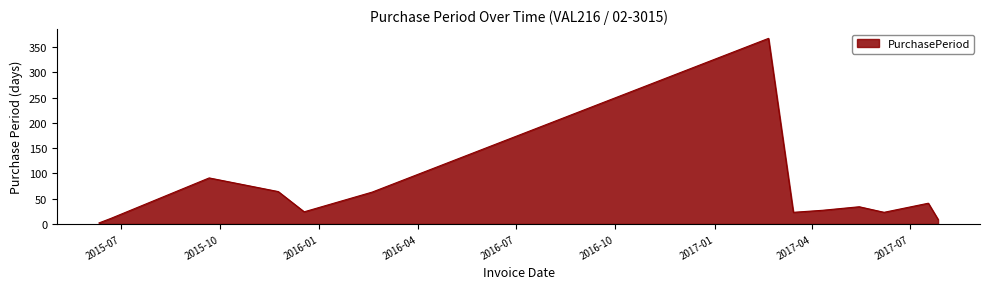

What is the difference between the maximum and minimum values?

365